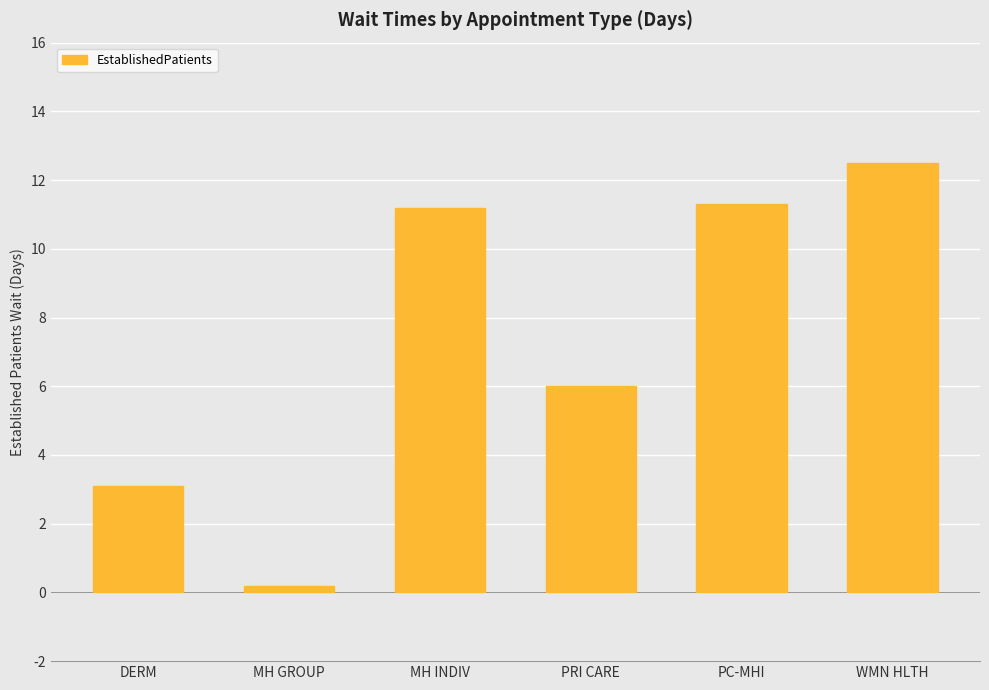

Which has a higher value, PC-MHI or DERM?

PC-MHI